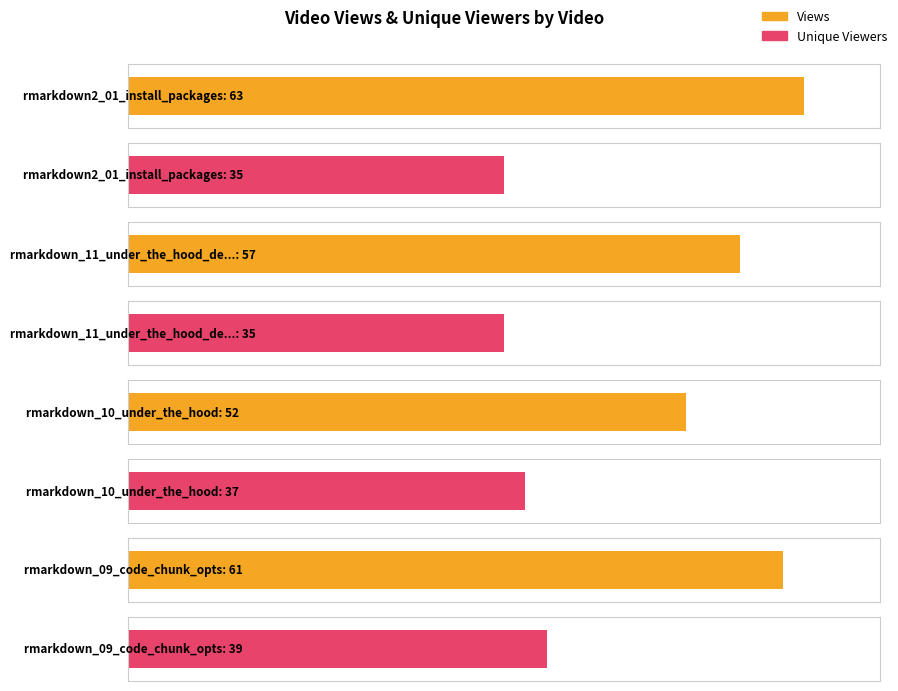

What is the difference between the second highest and minimum values in the unique_viewers series?

2